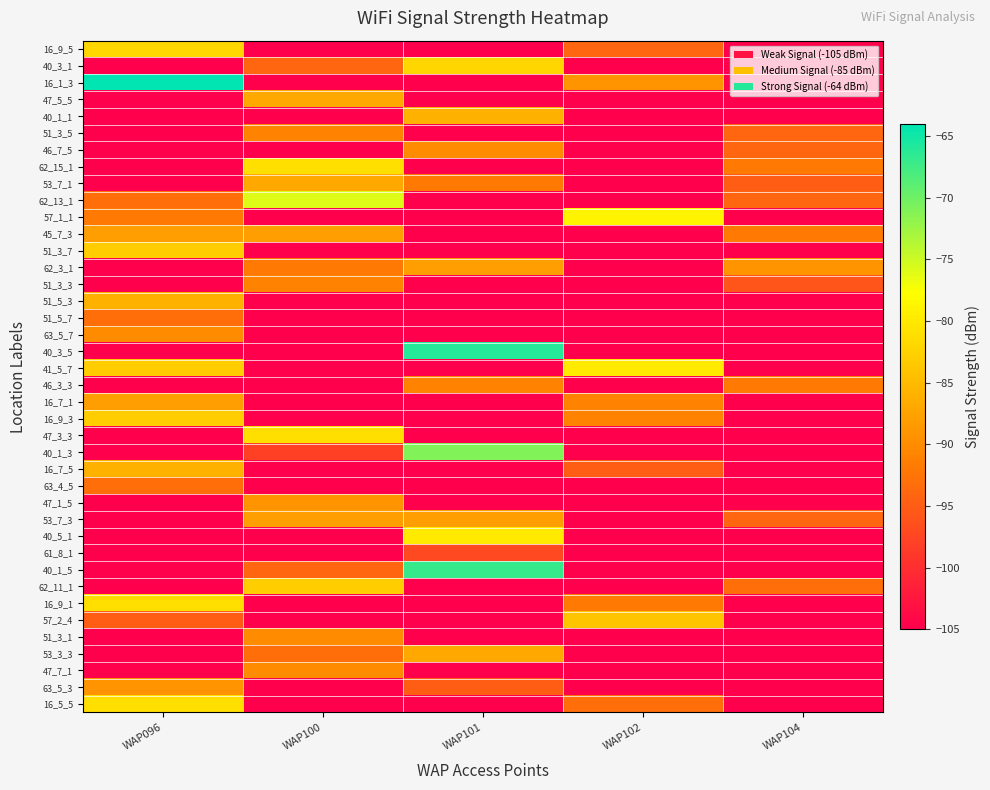

What is the spread (max minus min) of values at WAP096?

41